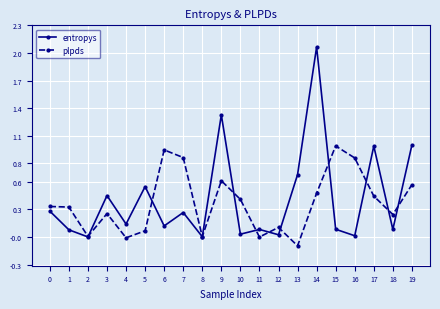

At which category does entropys reach its first local valley?

2